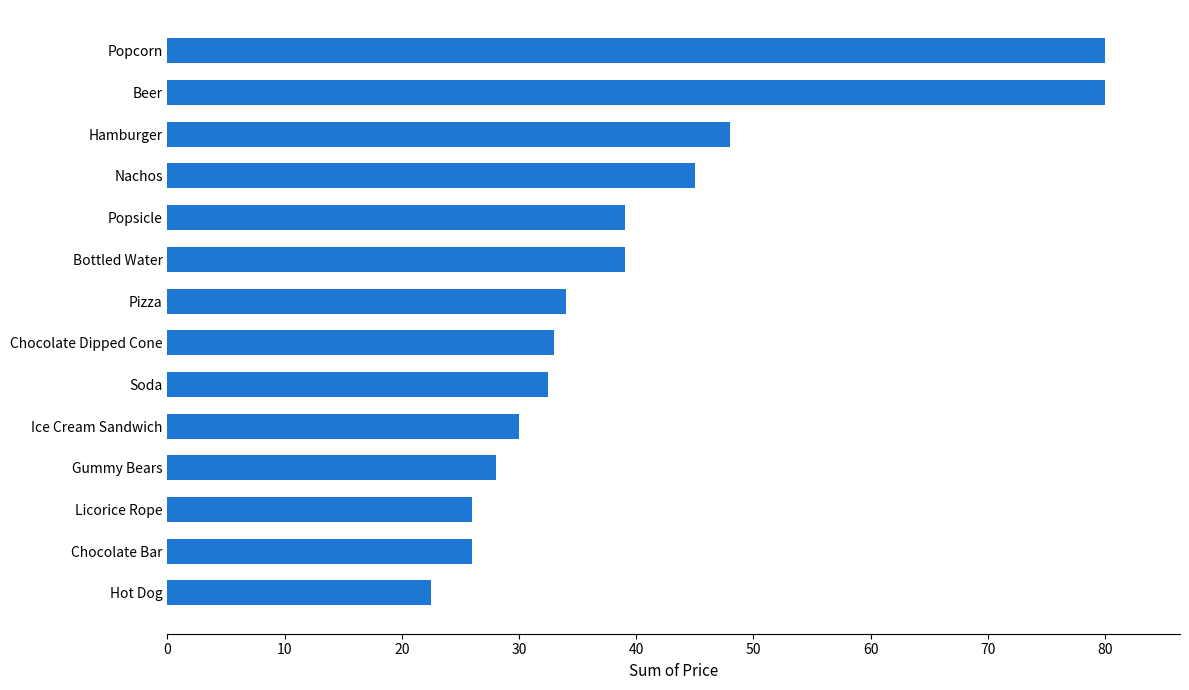

Is it true that the value at Hot Dog is 32.5?

False